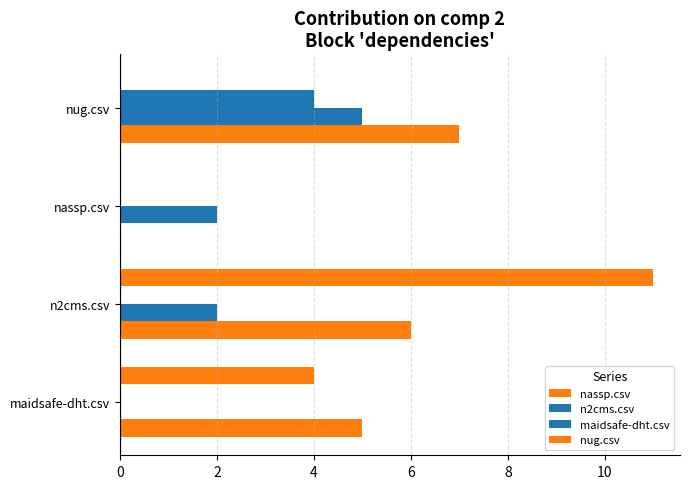

Reading right to left, transcribe all the data shown in this chart.

nassp.csv: 7	0	6	5
n2cms.csv: 5	2	2	0
maidsafe-dht.csv: 4	0	0	0
nug.csv: 0	0	11	4